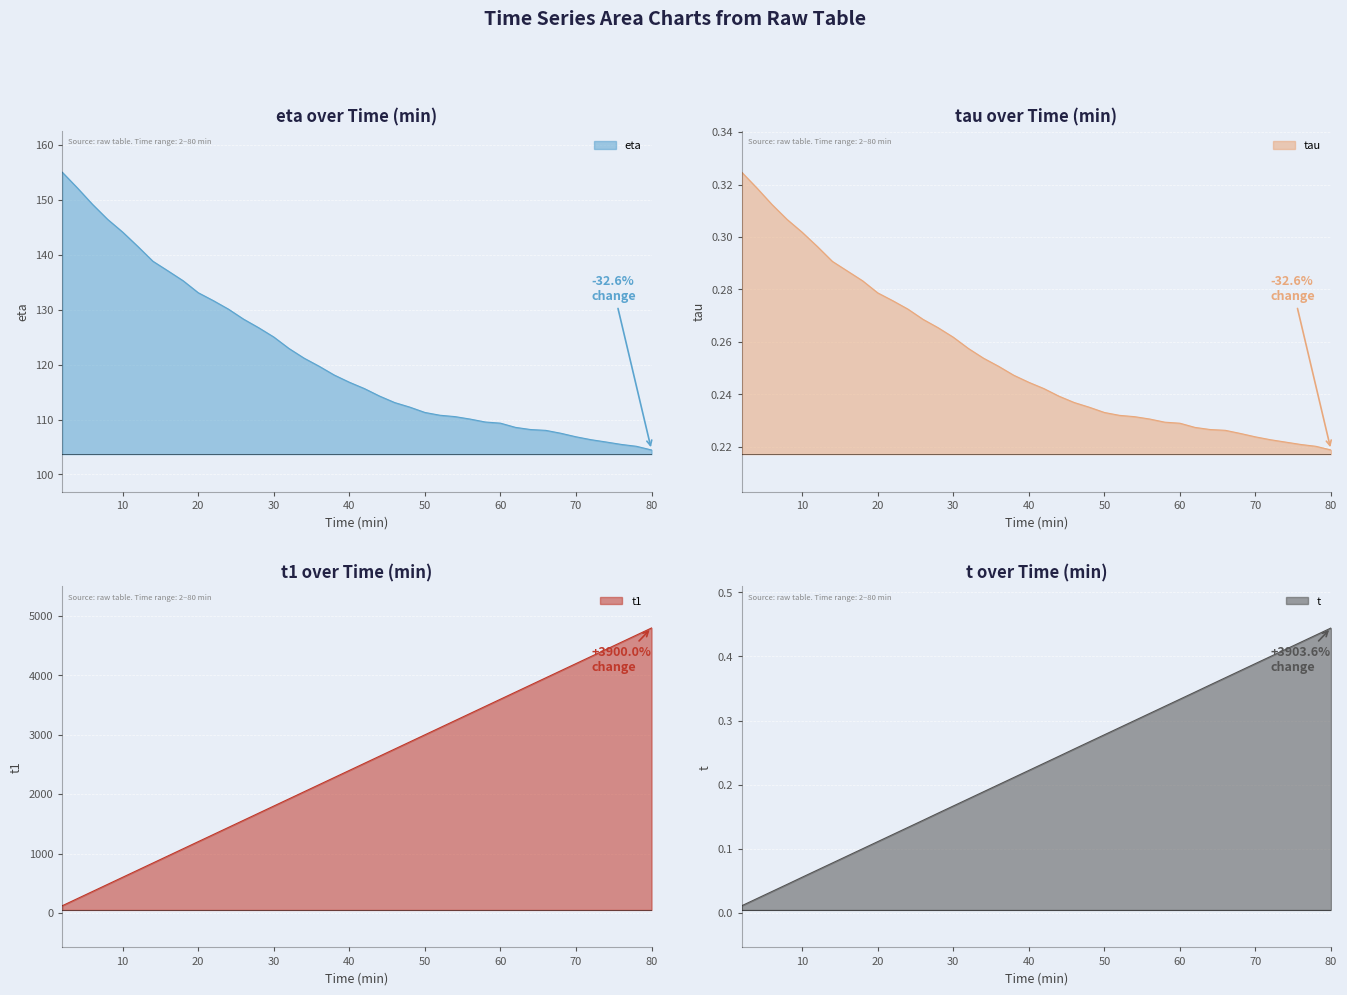

Rank the series by their maximum value, from lowest to highest.

tau, t, eta, t1